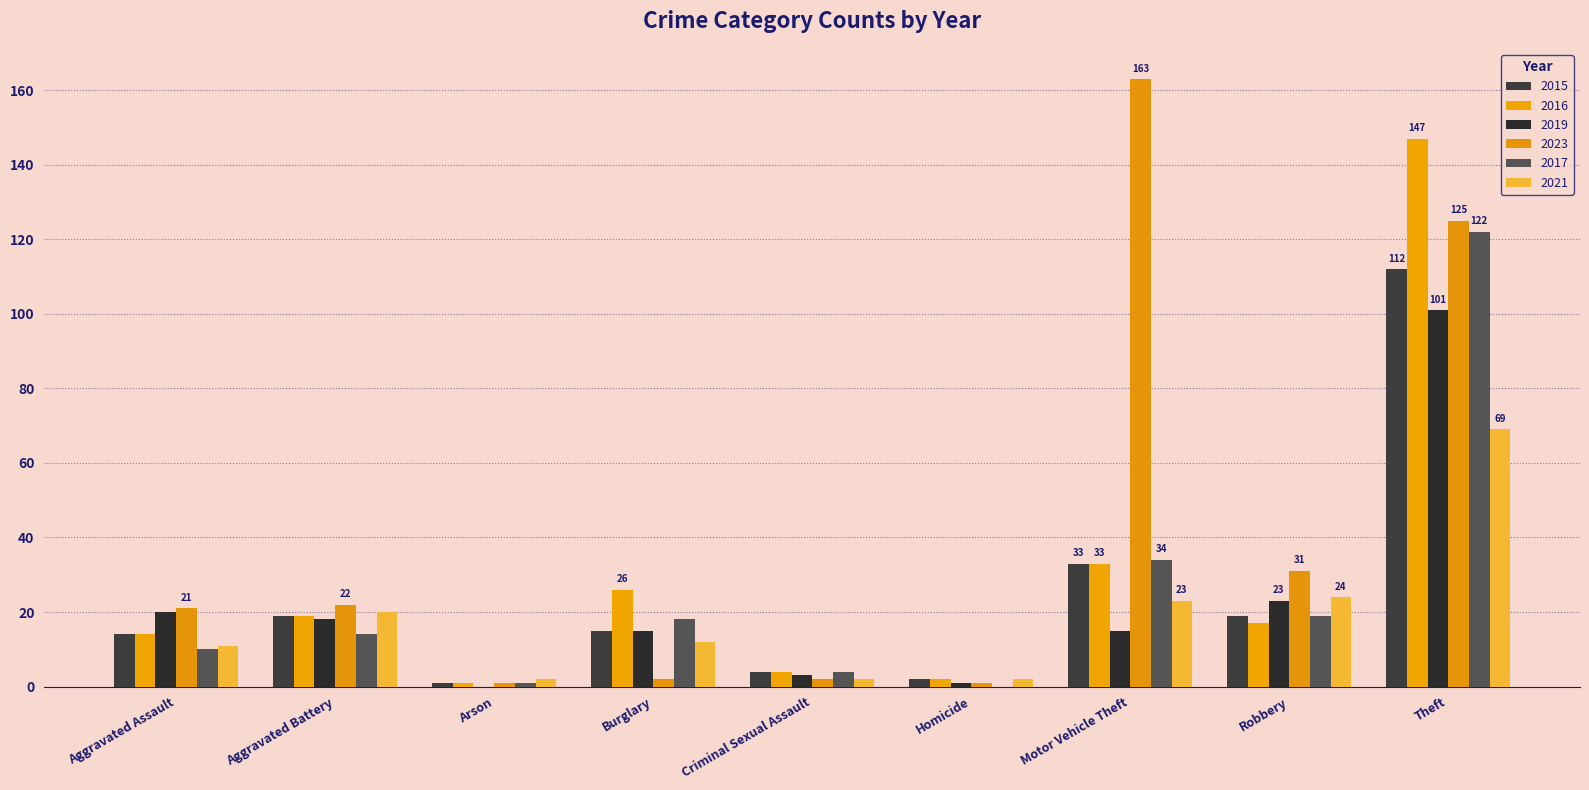

Reading left to right, what are all the values shown in this chart?

2015: 14	19	1	15	4	2	33	19	112
2016: 14	19	1	26	4	2	33	17	147
2019: 20	18	0	15	3	1	15	23	101
2023: 21	22	1	2	2	1	163	31	125
2017: 10	14	1	18	4	0	34	19	122
2021: 11	20	2	12	2	2	23	24	69